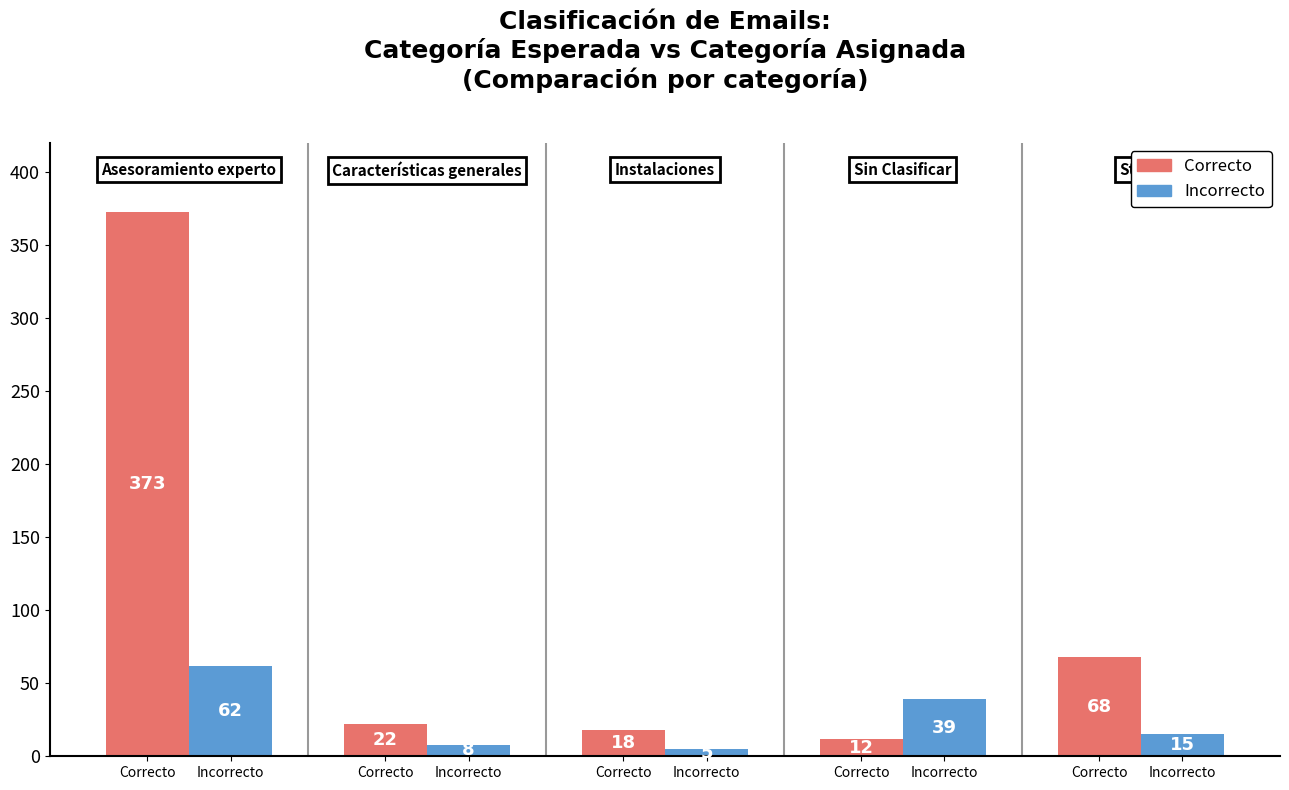

What is the average value of the Incorrecto series?

26